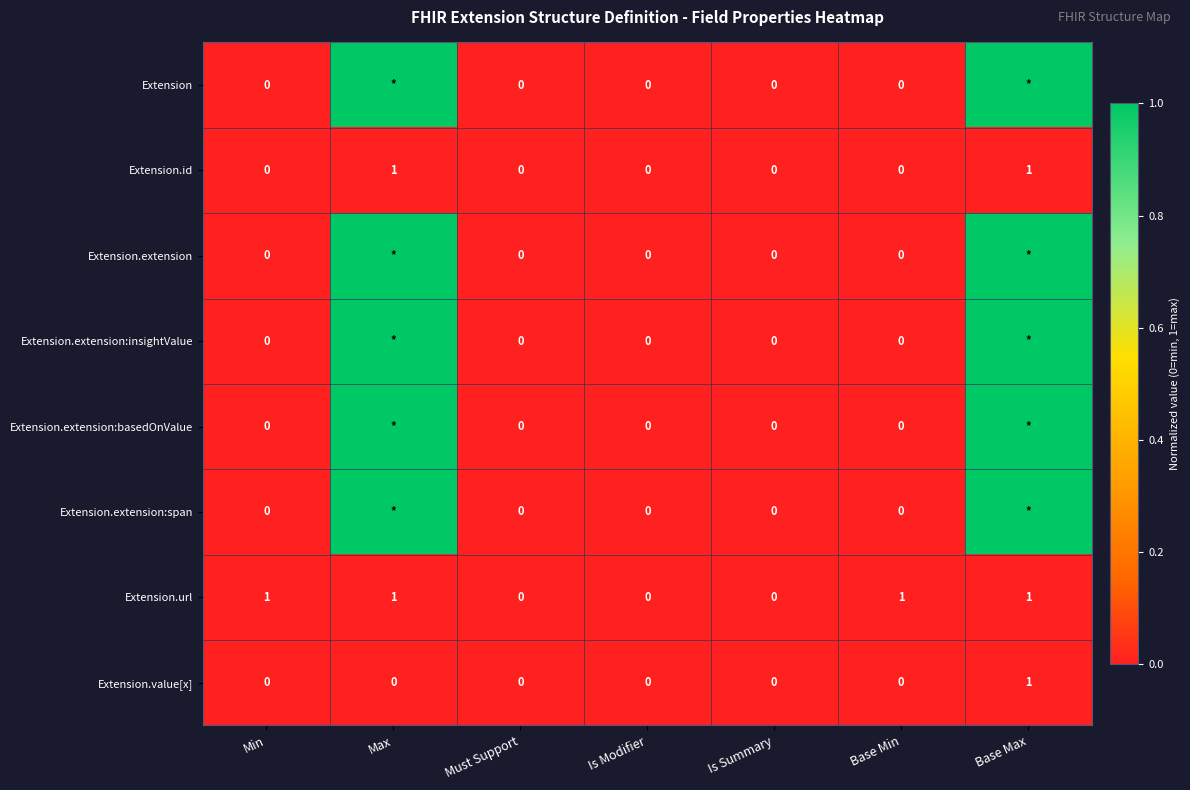

At which category is the sum across all series the highest?

Base Max